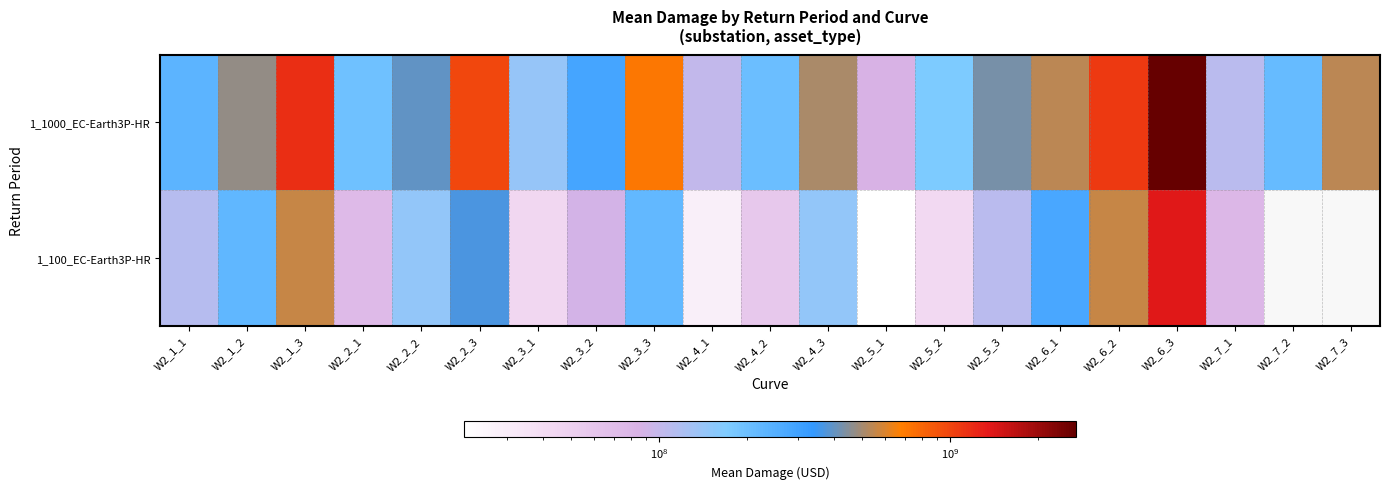

How many distinct data groups are displayed?

2